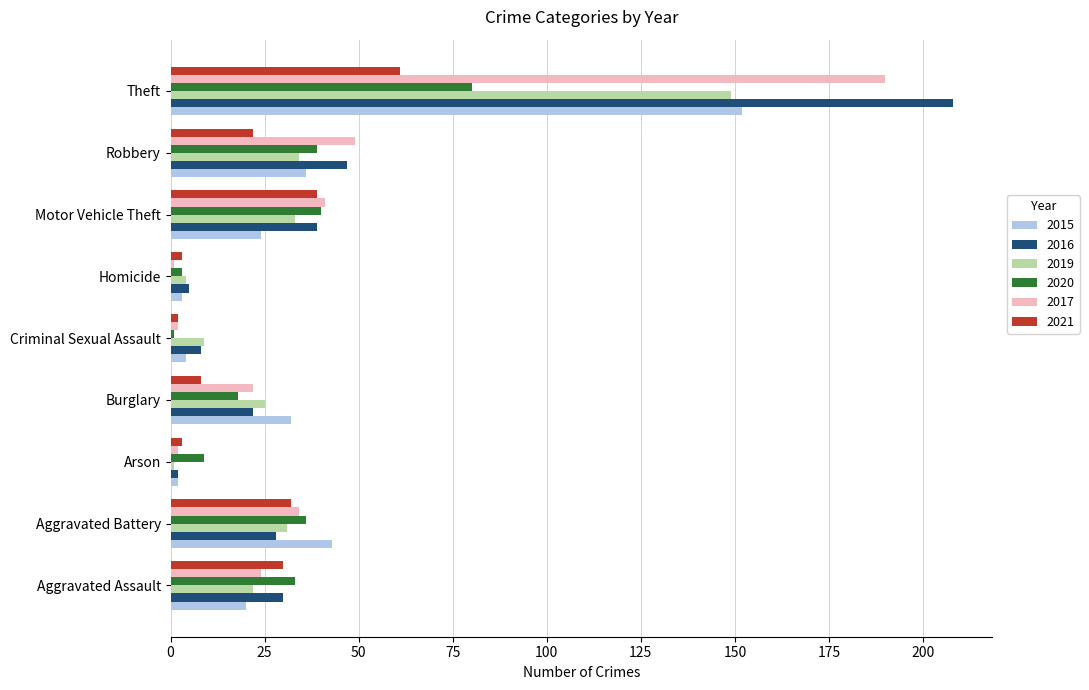

What is the difference between the maximum and second lowest values in the 2016 series?

203